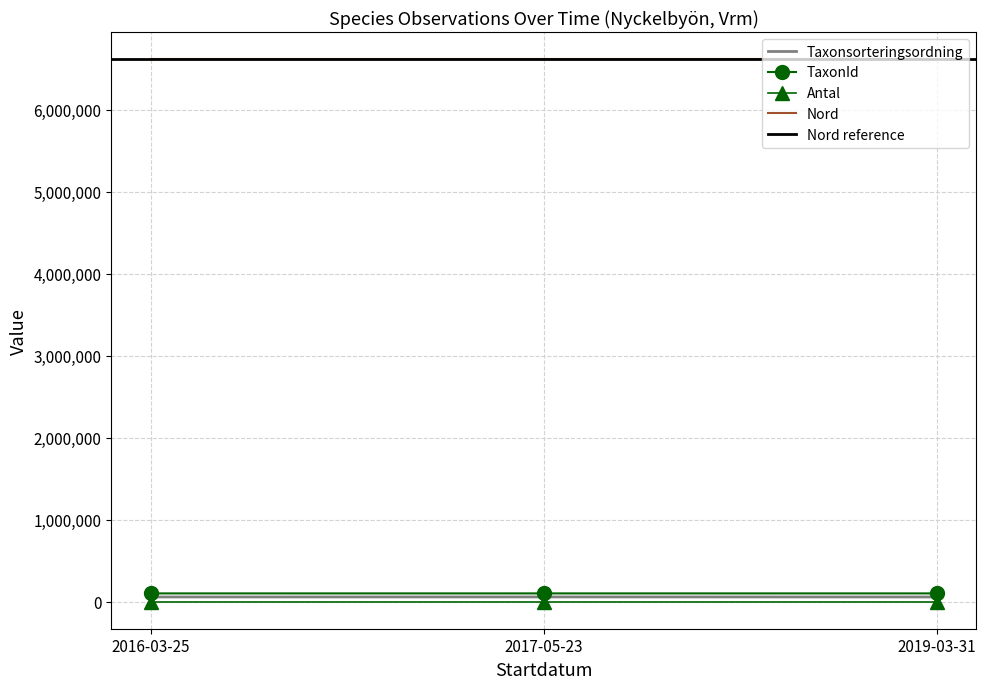

What is the smallest value displayed?

1.0